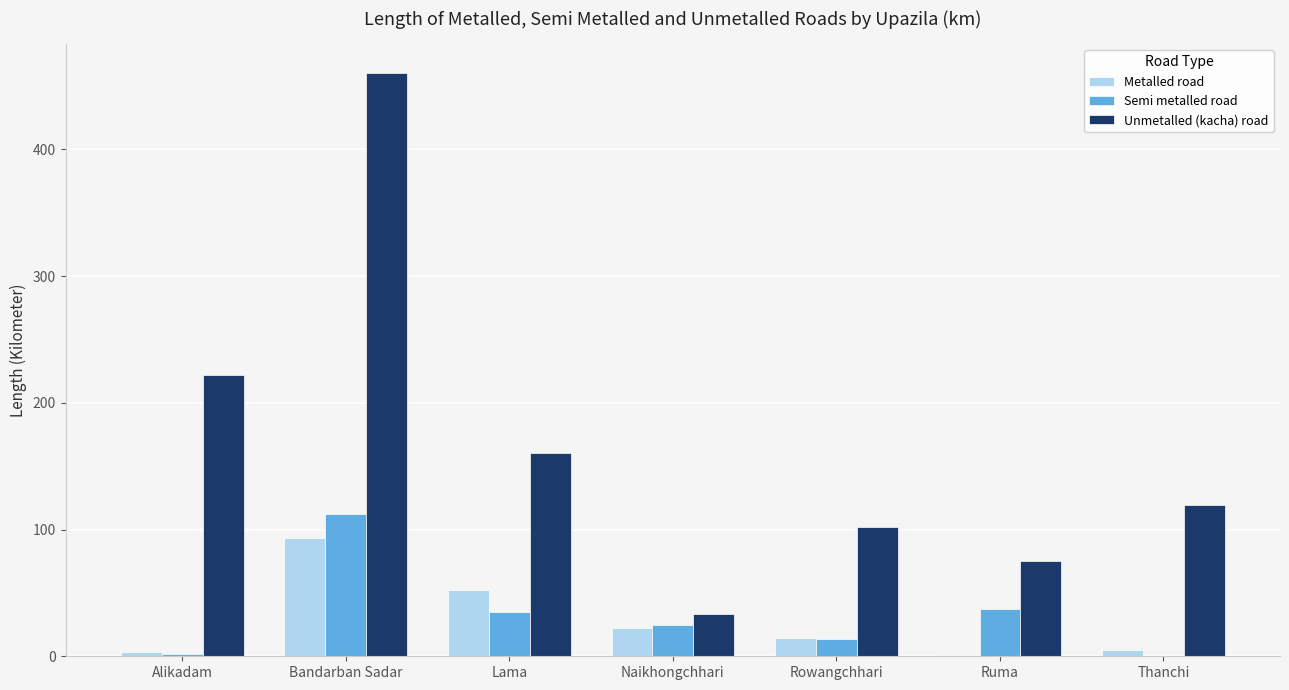

What is the sum of all Metalled road values?

190.5